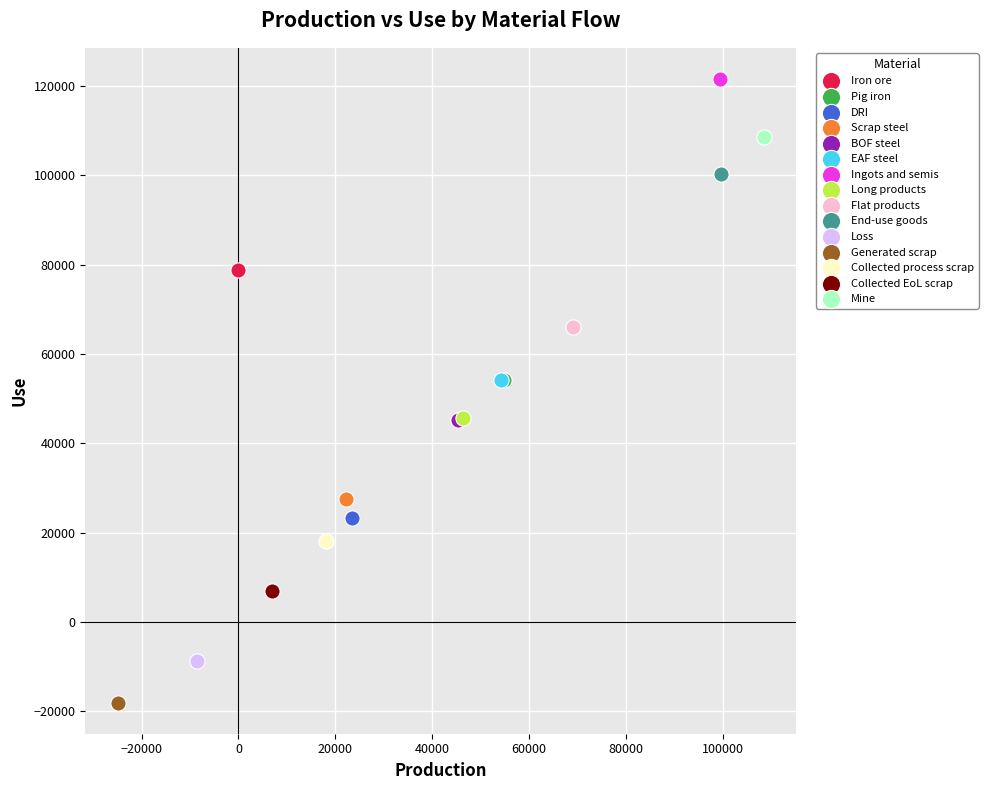

What are all the series names shown in the legend?

Iron ore, Pig iron, DRI, Scrap steel, BOF steel, EAF steel, Ingots and semis, Long products, Flat products, End-use goods, Loss, Generated scrap, Collected process scrap, Collected EoL scrap, Mine